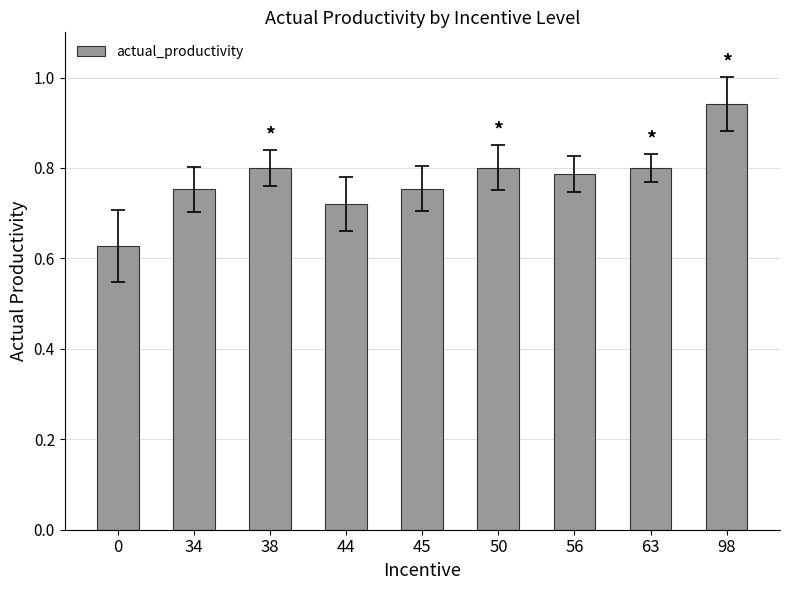

Which has a higher value, 45 or 50?

50